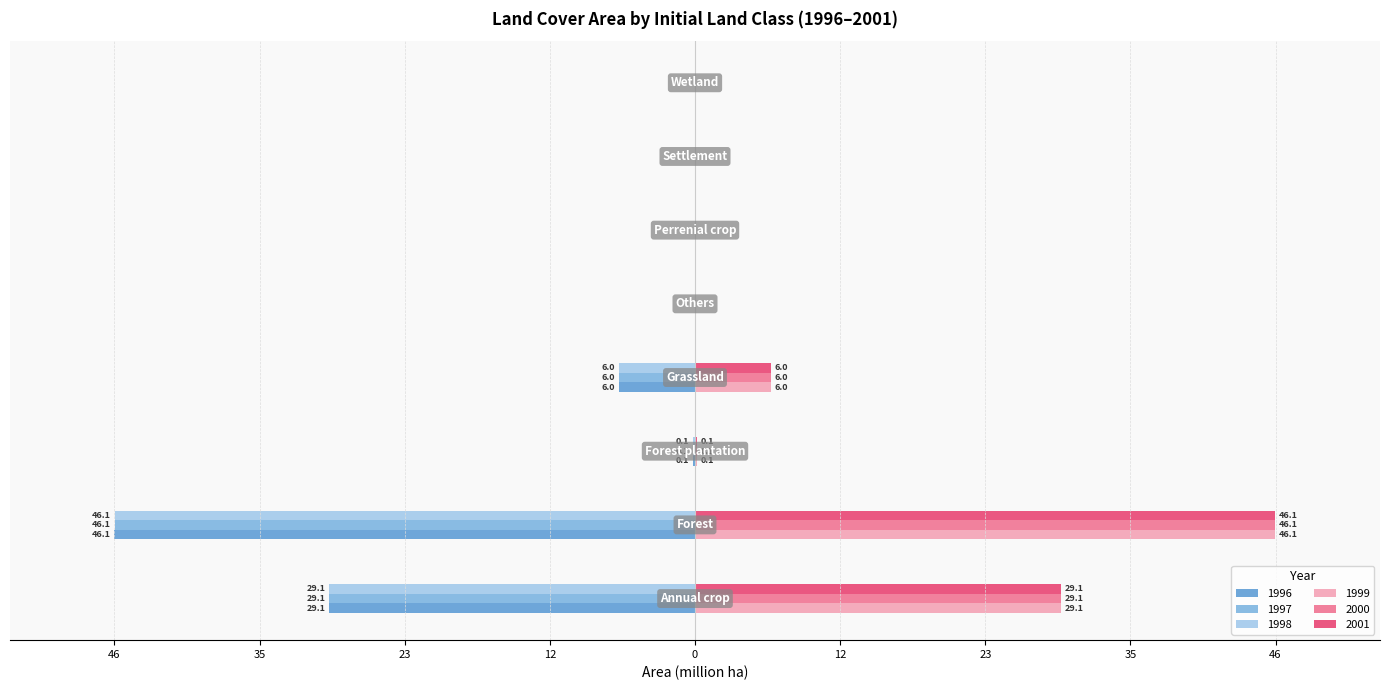

What are all the series names shown in the legend?

1996, 1997, 1998, 1999, 2000, 2001